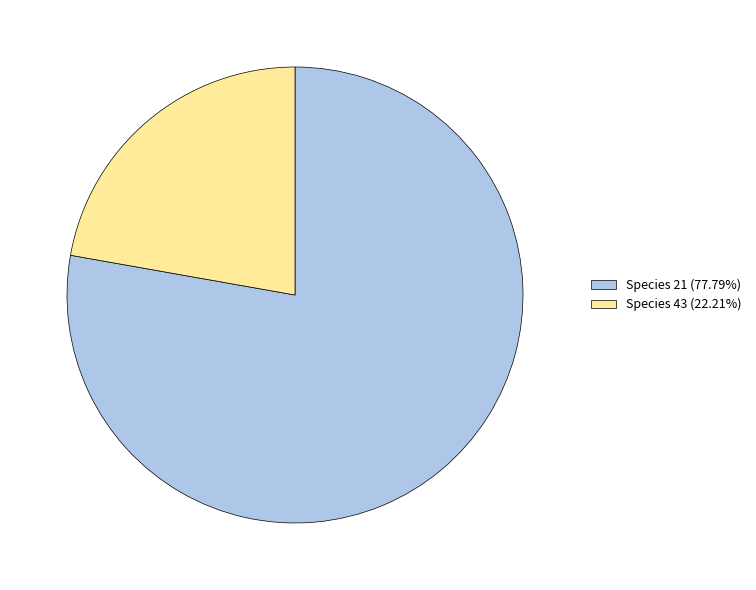

Is the sum of Species 43 (22.21%) and Species 21 (77.79%) greater than half?

Yes